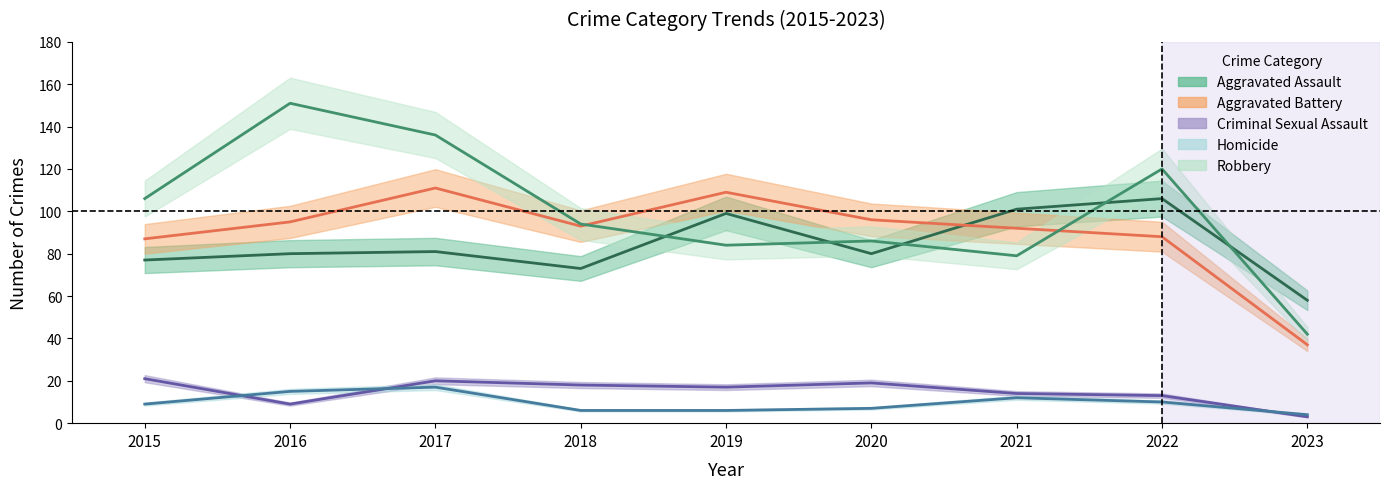

Rank the categories by Robbery value from highest to lowest.

2016, 2017, 2022, 2015, 2018, 2020, 2019, 2021, 2023